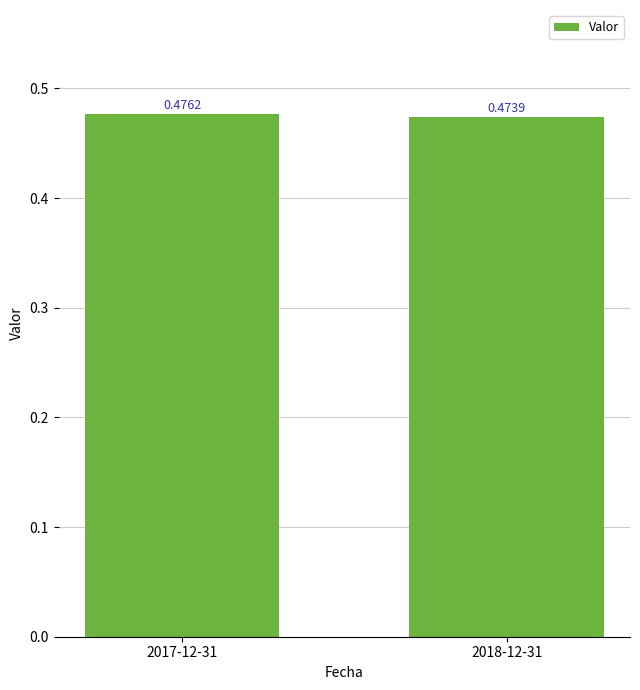

List the labels in order of value, smallest first.

2018-12-31, 2017-12-31